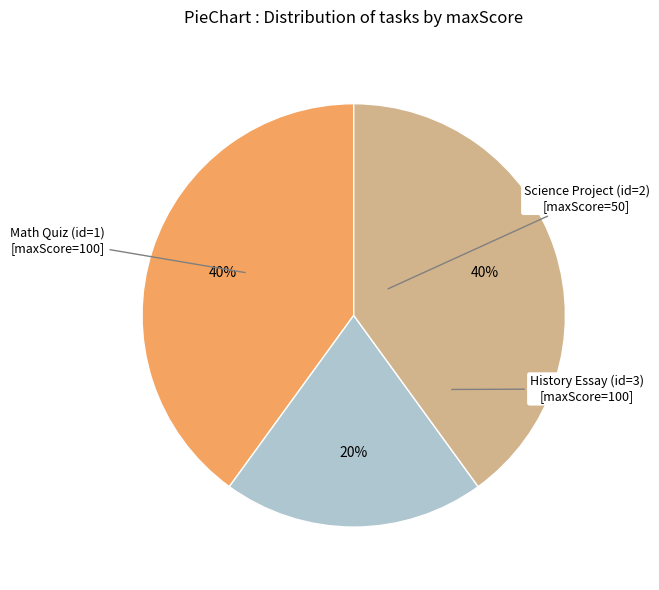

What percentage is the Math Quiz (id=1) slice, to the nearest percent?

40%